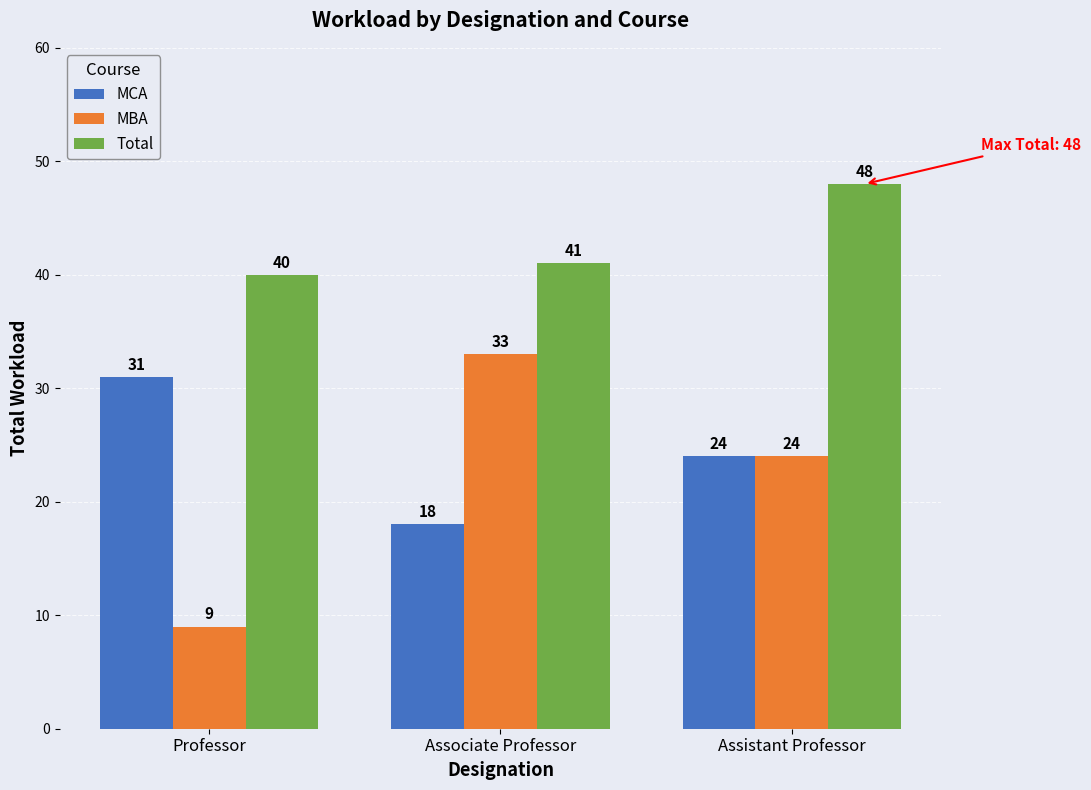

Rank the categories by MBA value from lowest to highest.

Professor, Assistant Professor, Associate Professor